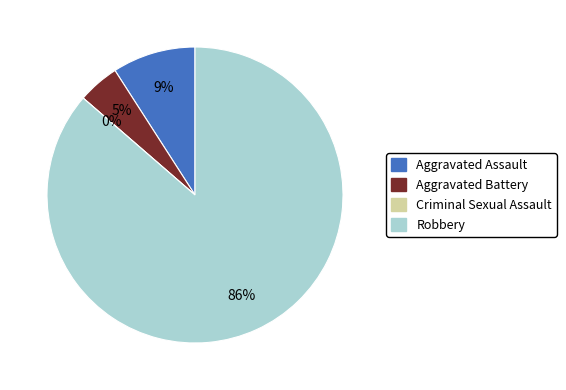

What portion of the pie excludes Aggravated Battery?

95.5%